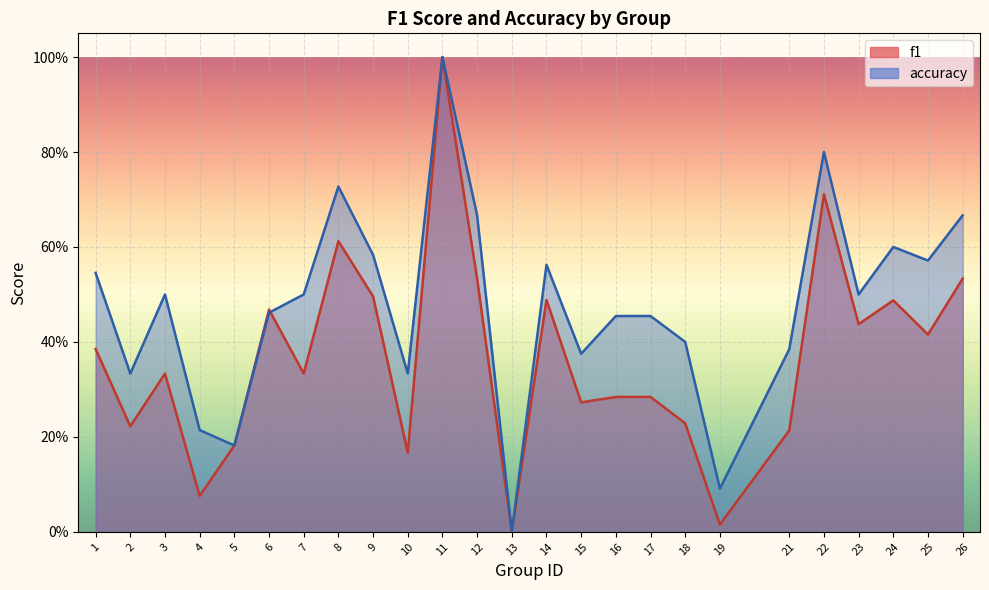

Which category has the highest value across all series?

11